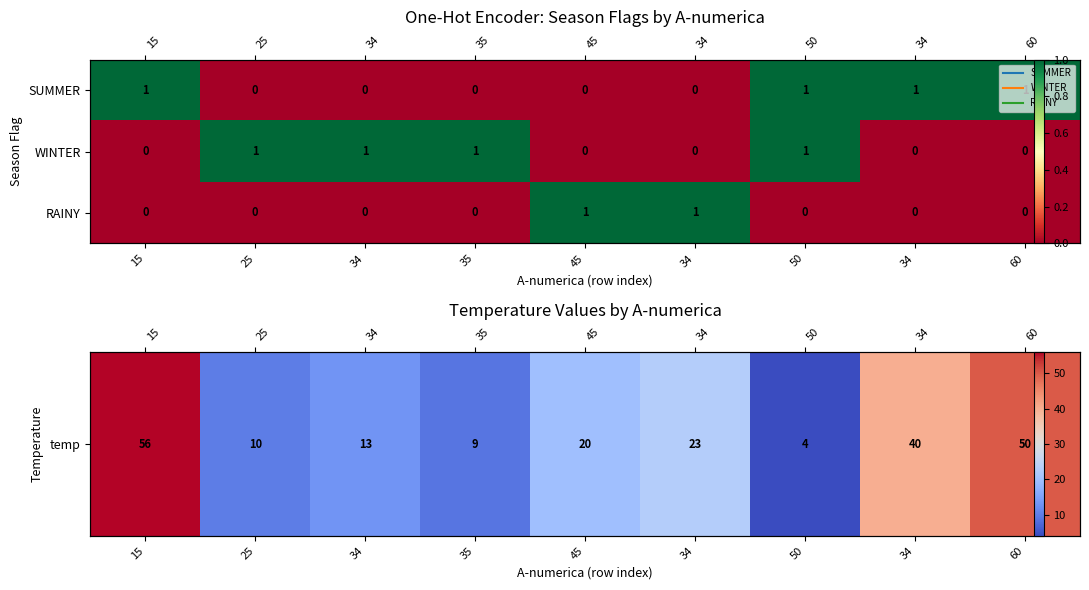

What is the sum of all RAINY values?

2